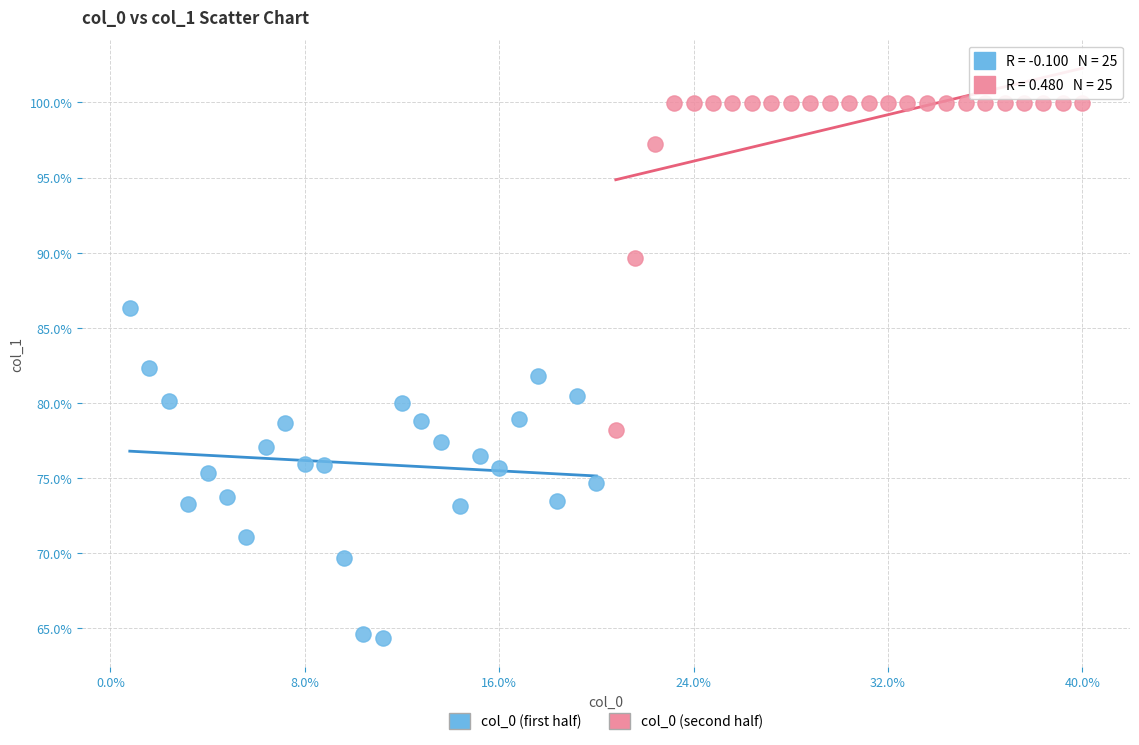

Which series reaches the minimum Y coordinate?

col_0 (first half)